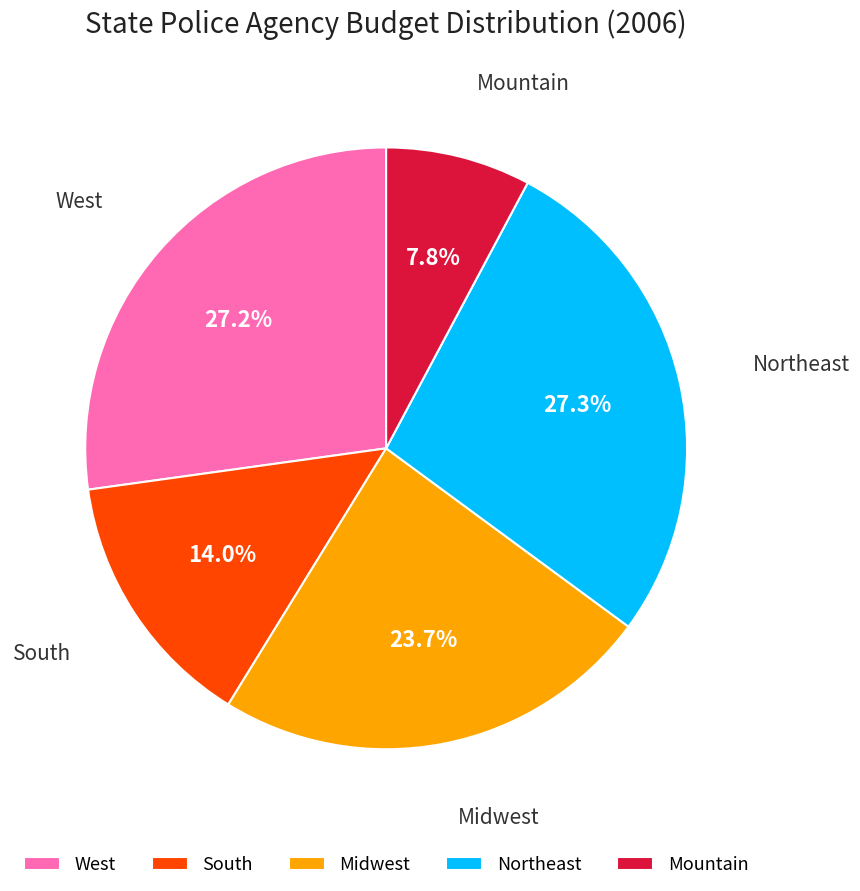

Is the sum of West and Mountain greater than half?

No